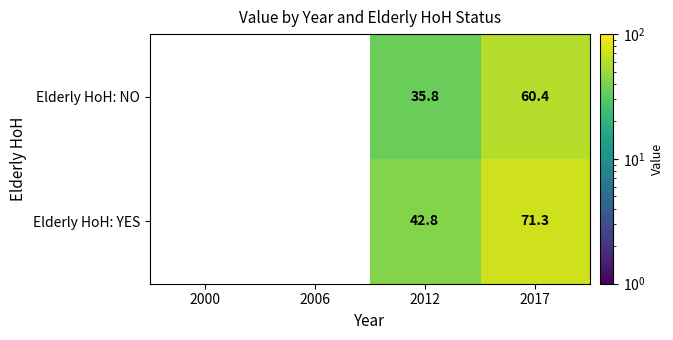

What is the total value across all series at 2017?

131.7